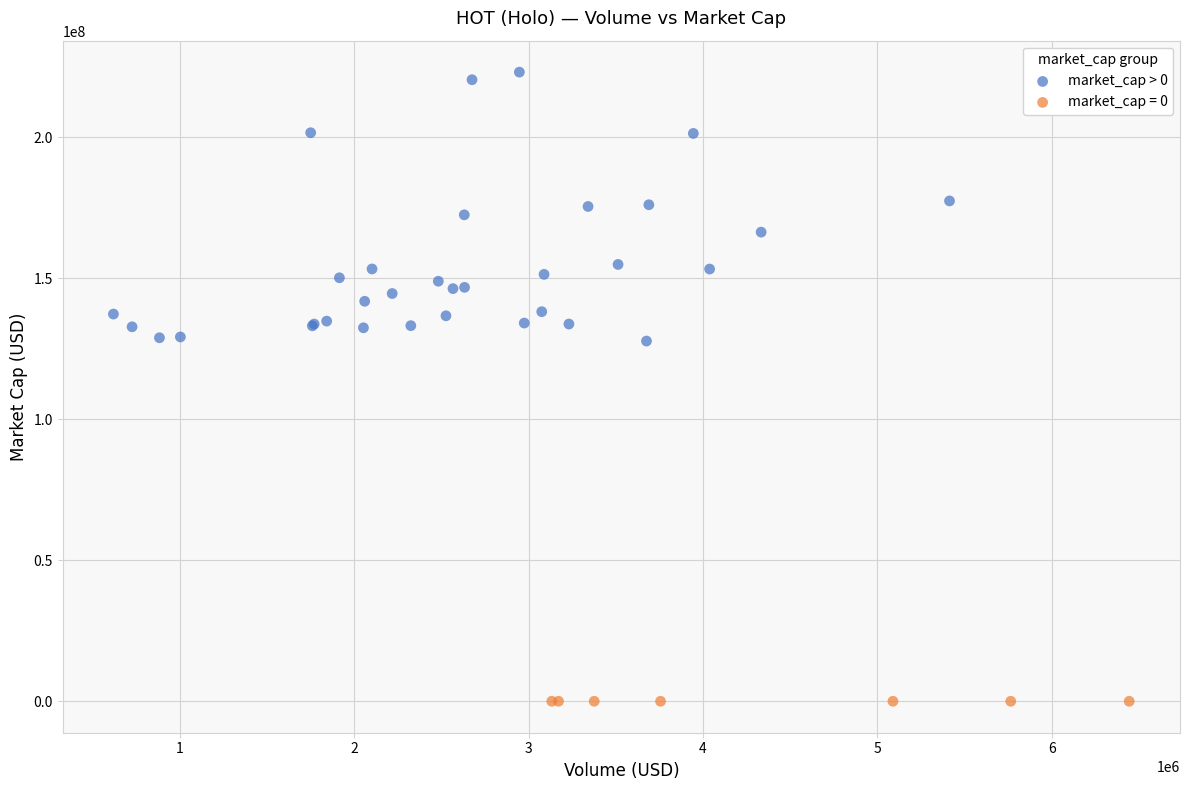

Which series reaches the minimum Y coordinate?

market_cap = 0